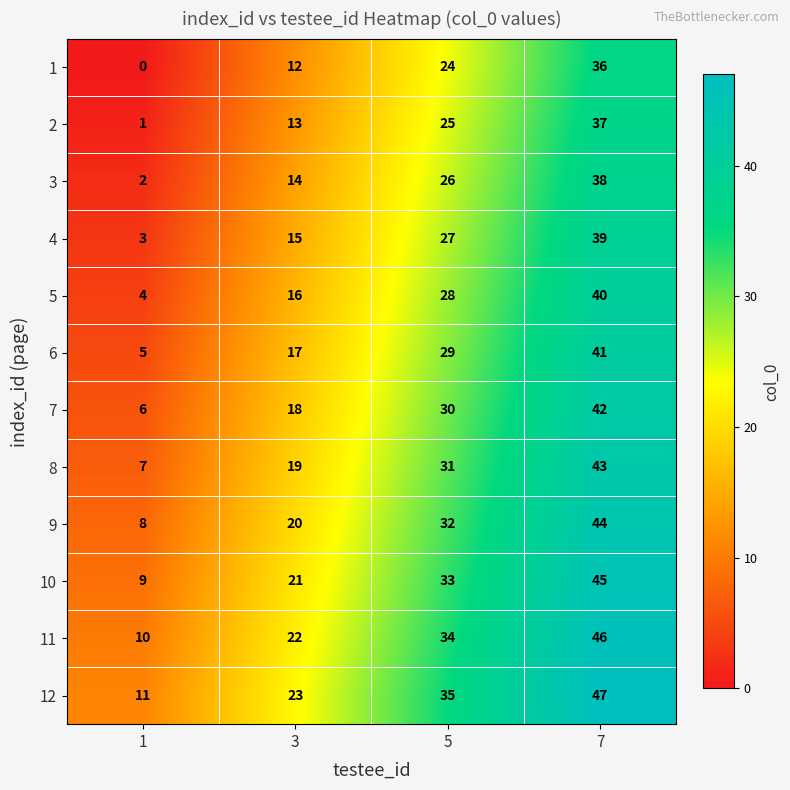

At 7, list the series in order from smallest to largest.

1, 2, 3, 4, 5, 6, 7, 8, 9, 10, 11, 12